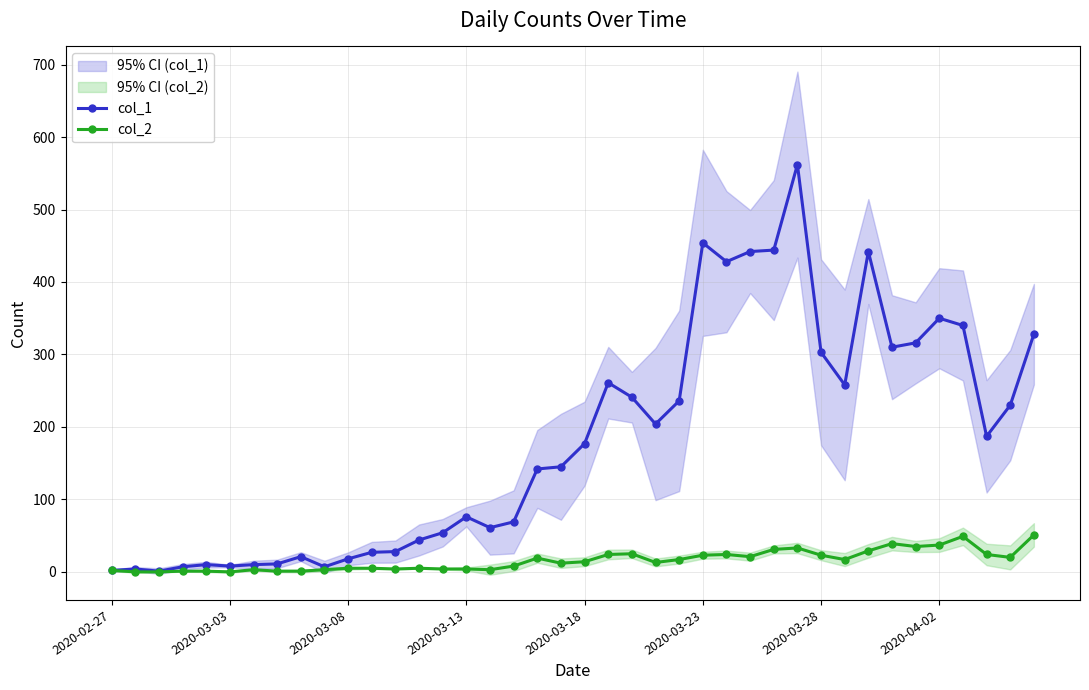

The col_1 series shows 150 at 2020-03-23. True or false?

False